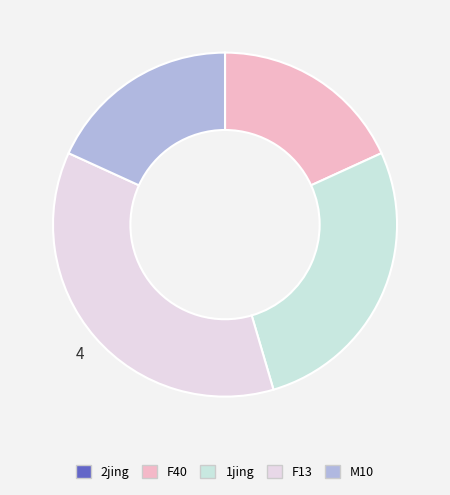

Does 1jing represent more than half of the total?

No